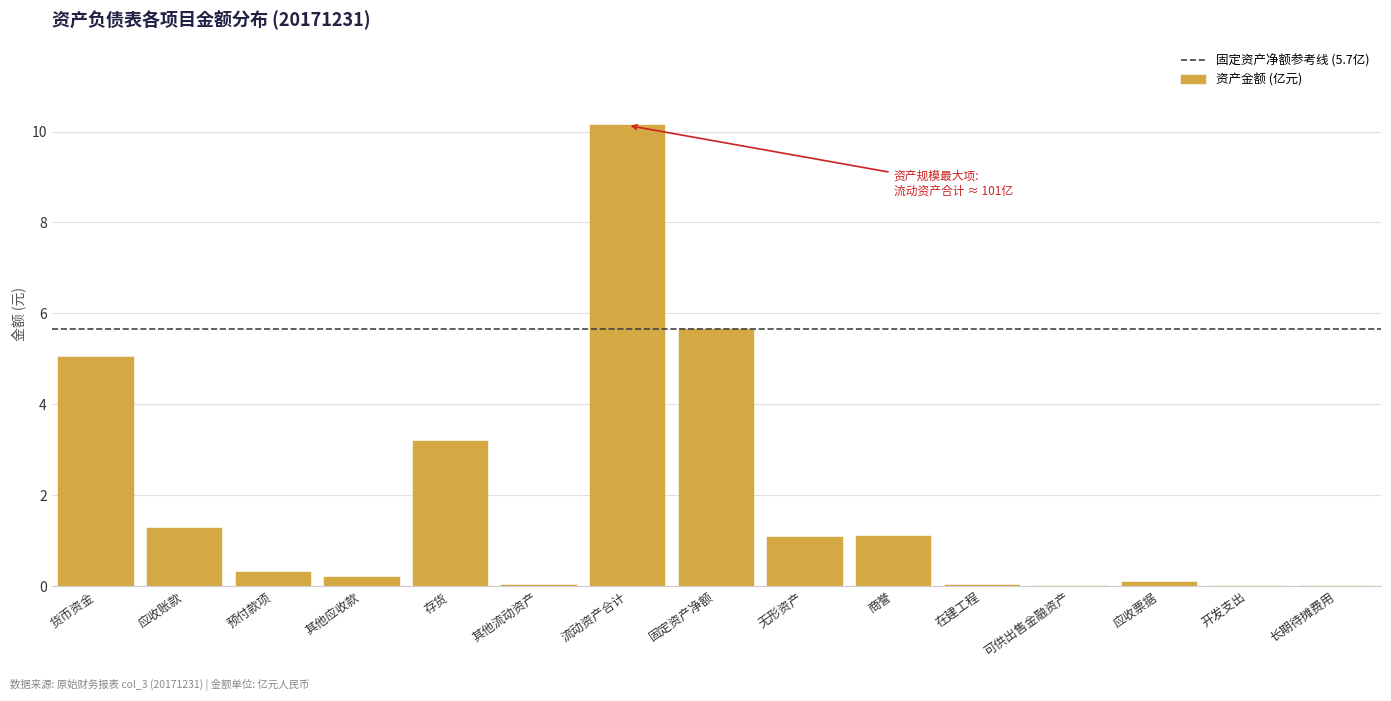

True or false: the data shows -3.5 at 开发支出.

False